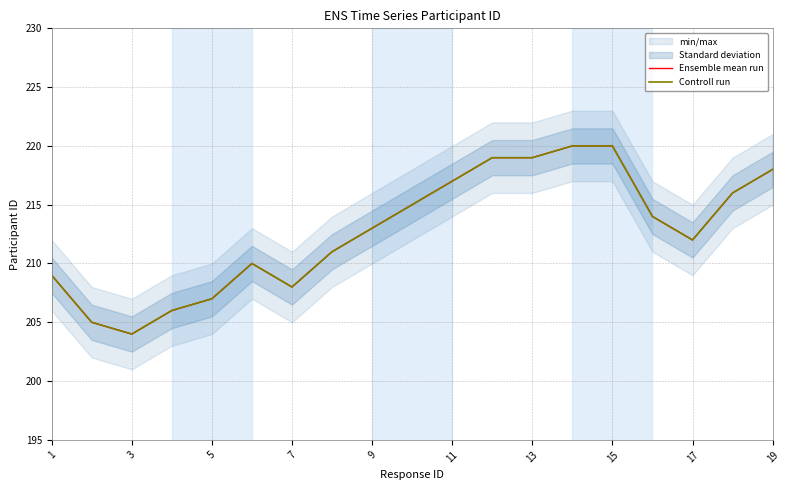

The Controll run series shows 142 at 15. True or false?

False